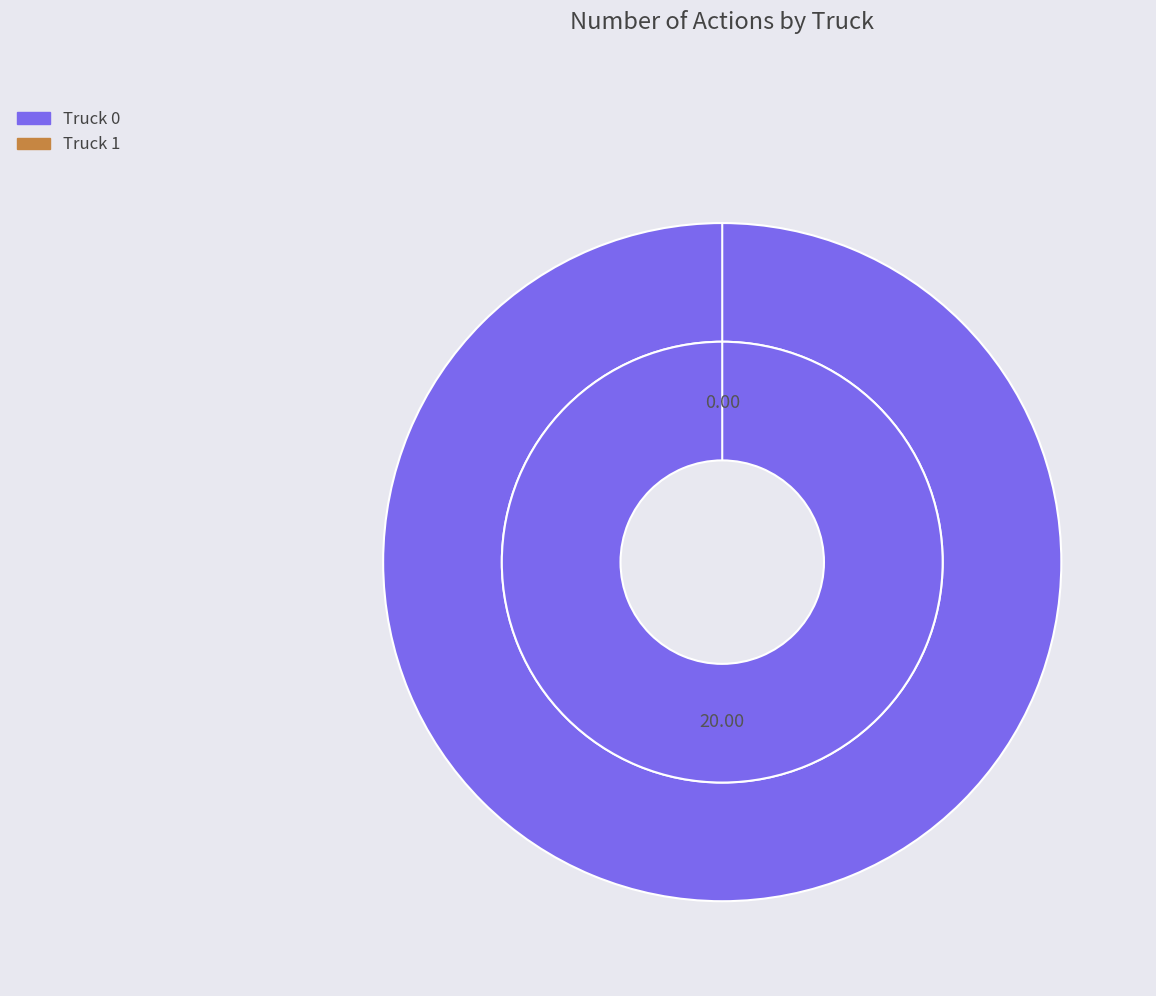

Which category has the biggest portion of the pie?

Truck 0